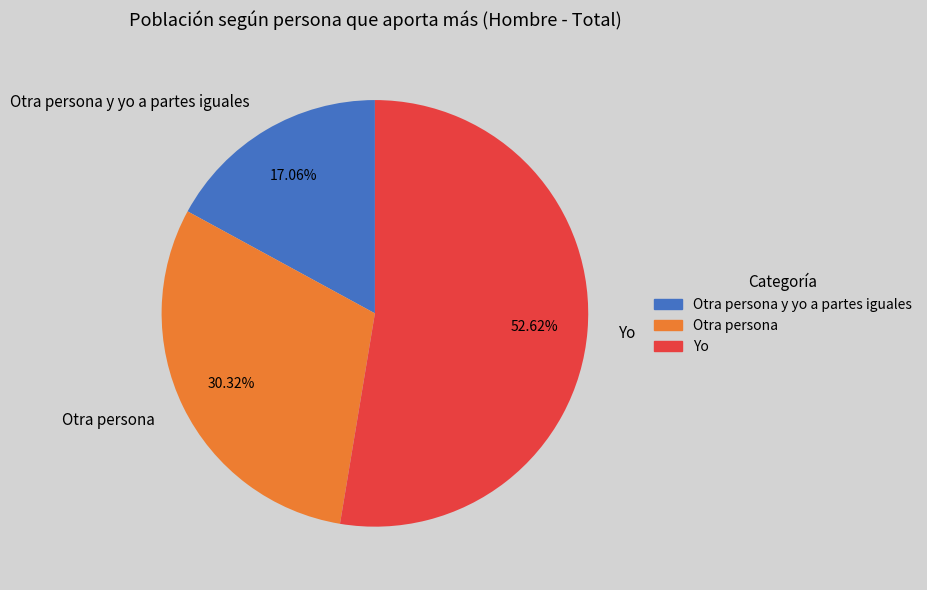

To the nearest percent, what is the difference between the Otra persona y yo a partes iguales and Otra persona slice percentages?

13%